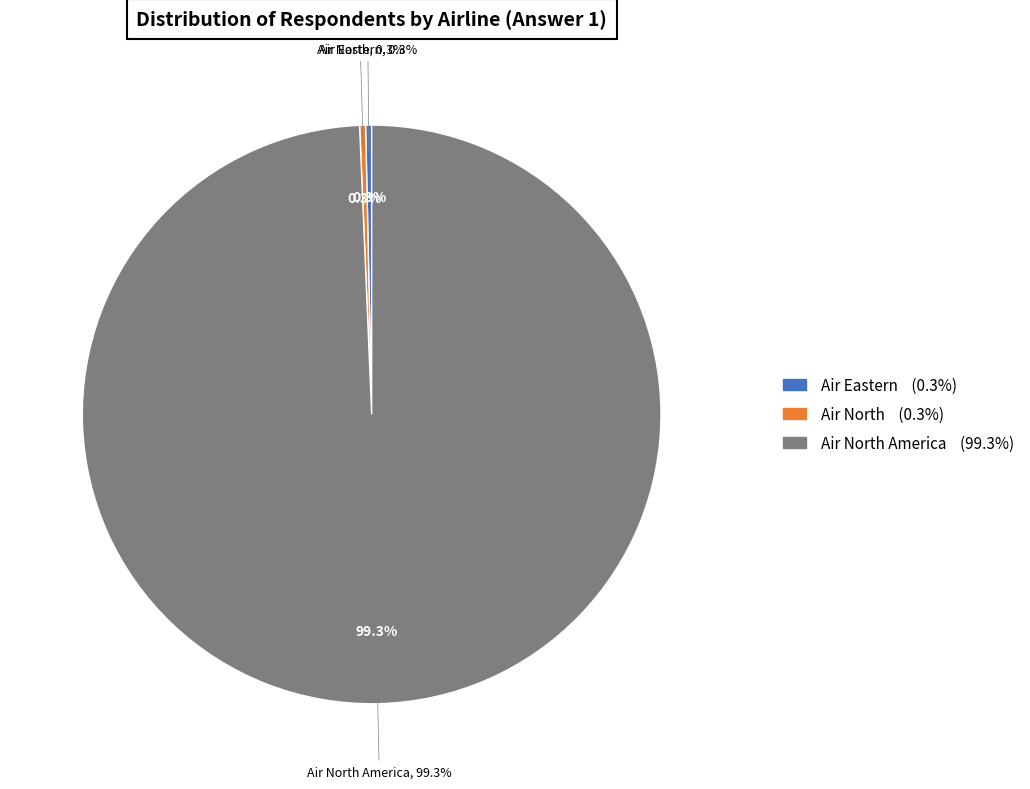

What percentage do Air Eastern and Air North America together represent?

99.7%